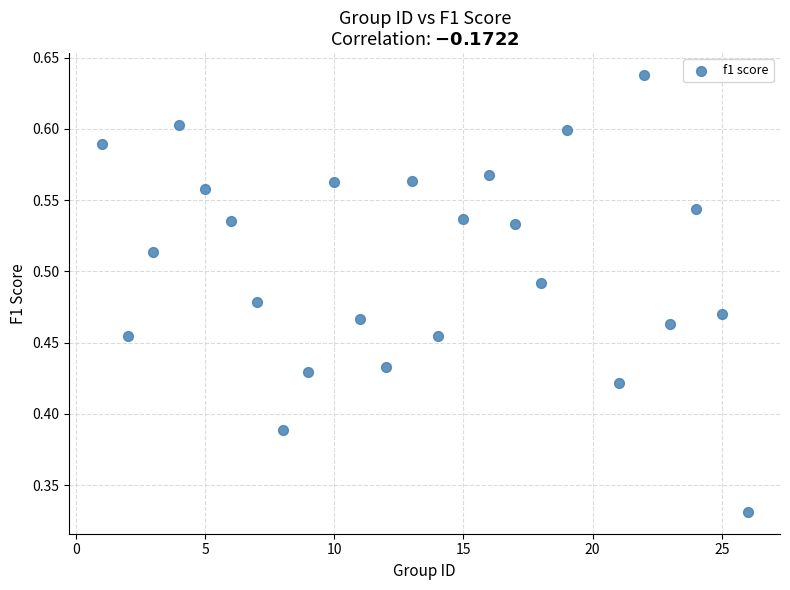

What is the range of X values (max minus min)?

25.0